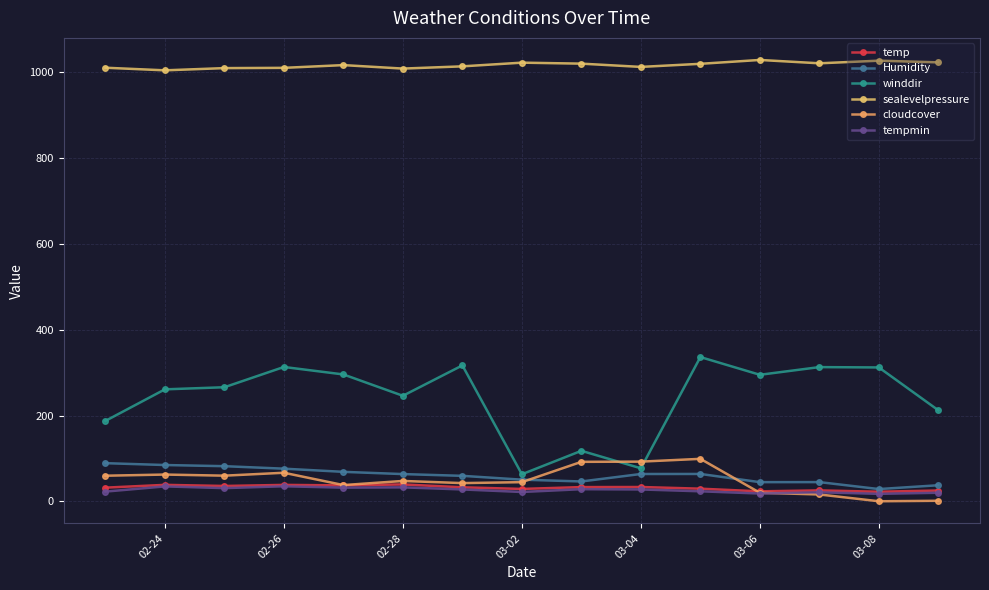

Which series has the largest range (max minus min)?

winddir